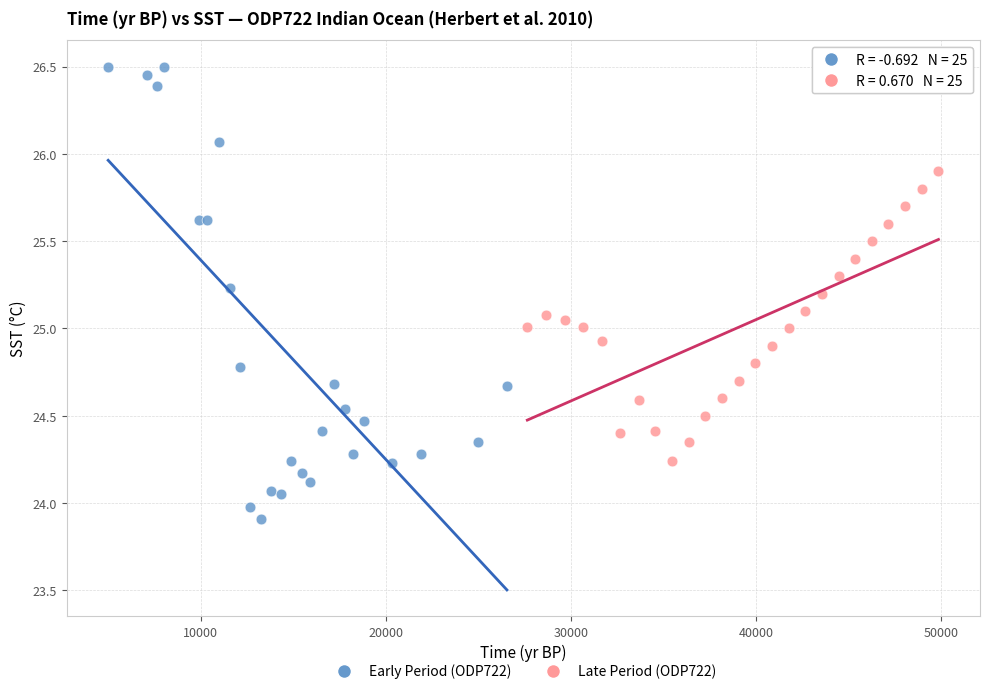

Which series has the largest Y range (max minus min)?

Early Period (ODP722)